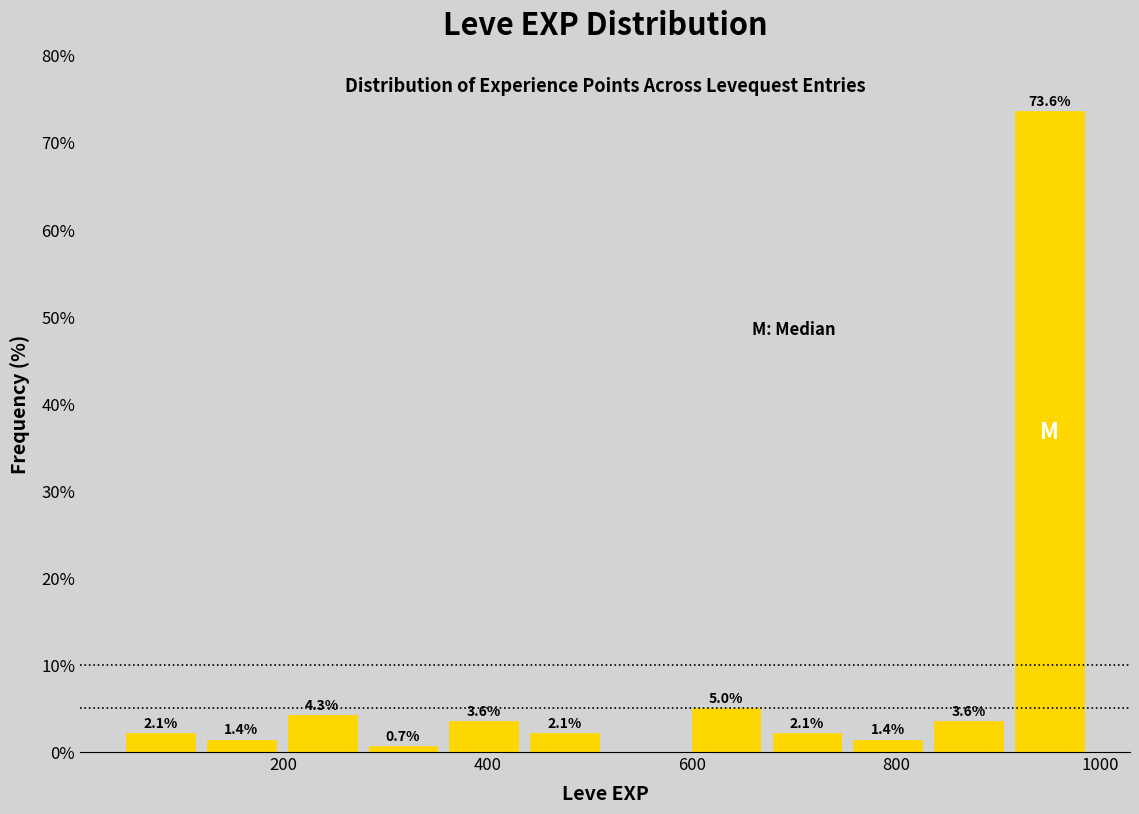

Around what value on the x-axis is the tallest bar? Give the approximate position of its centre, as read against the axis.

960